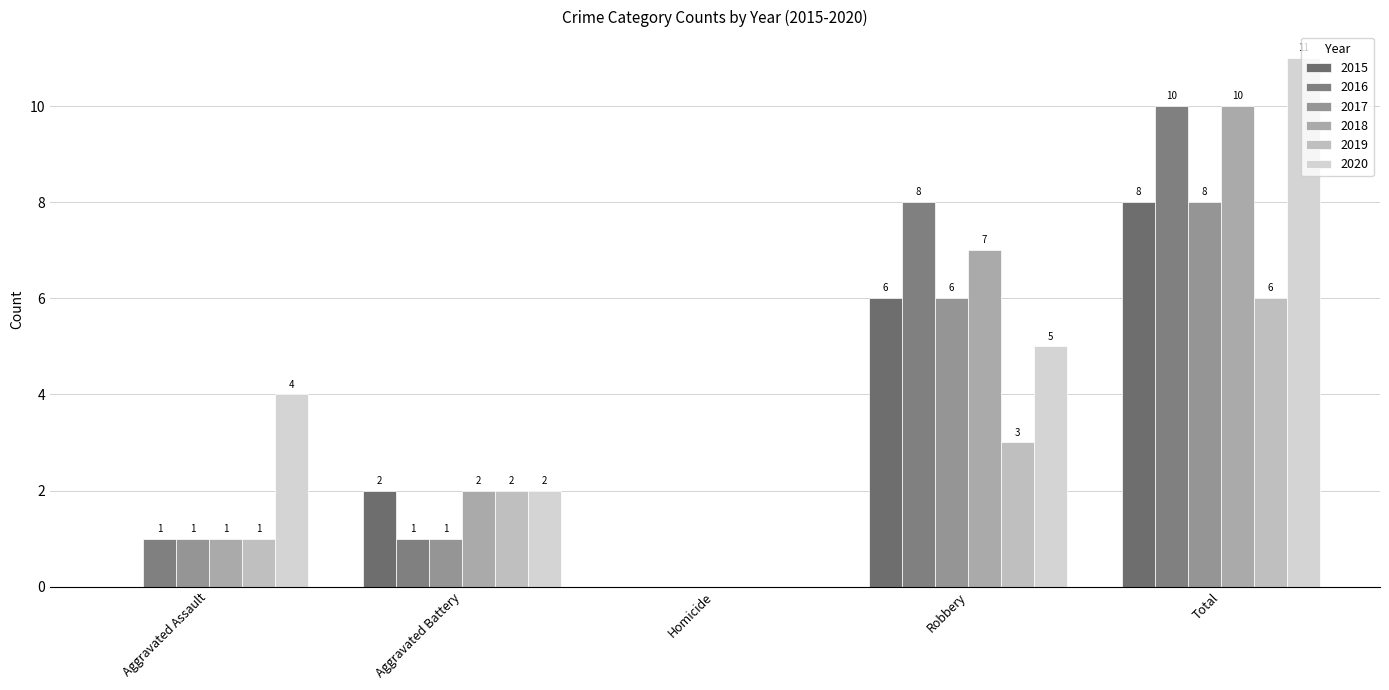

Reading left to right, transcribe all the data shown in this chart.

2015: Aggravated Assault=0	Aggravated Battery=2	Homicide=0	Robbery=6	Total=8
2016: Aggravated Assault=1	Aggravated Battery=1	Homicide=0	Robbery=8	Total=10
2017: Aggravated Assault=1	Aggravated Battery=1	Homicide=0	Robbery=6	Total=8
2018: Aggravated Assault=1	Aggravated Battery=2	Homicide=0	Robbery=7	Total=10
2019: Aggravated Assault=1	Aggravated Battery=2	Homicide=0	Robbery=3	Total=6
2020: Aggravated Assault=4	Aggravated Battery=2	Homicide=0	Robbery=5	Total=11